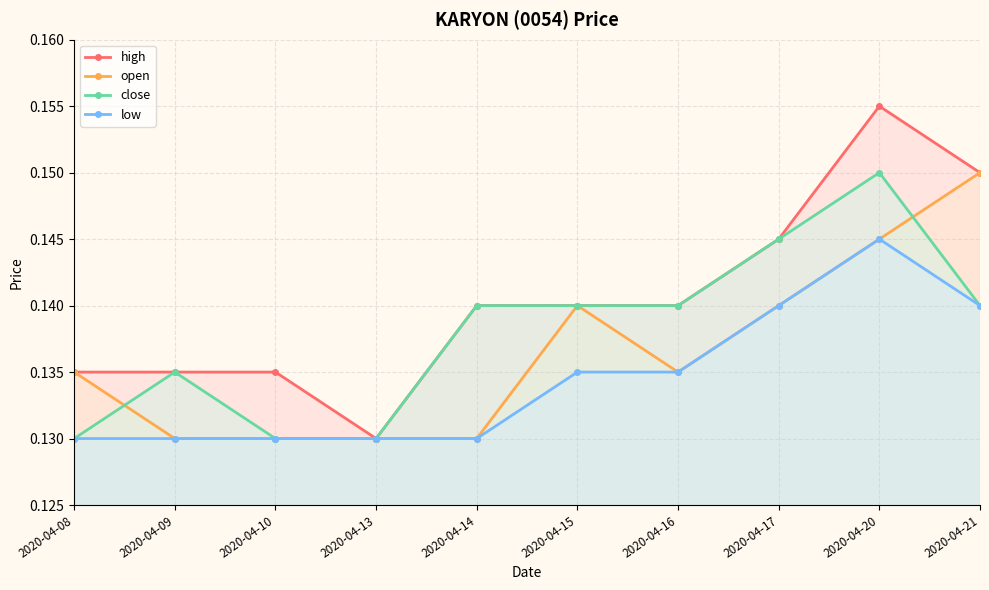

True or false: high and open intersect in this chart.

False